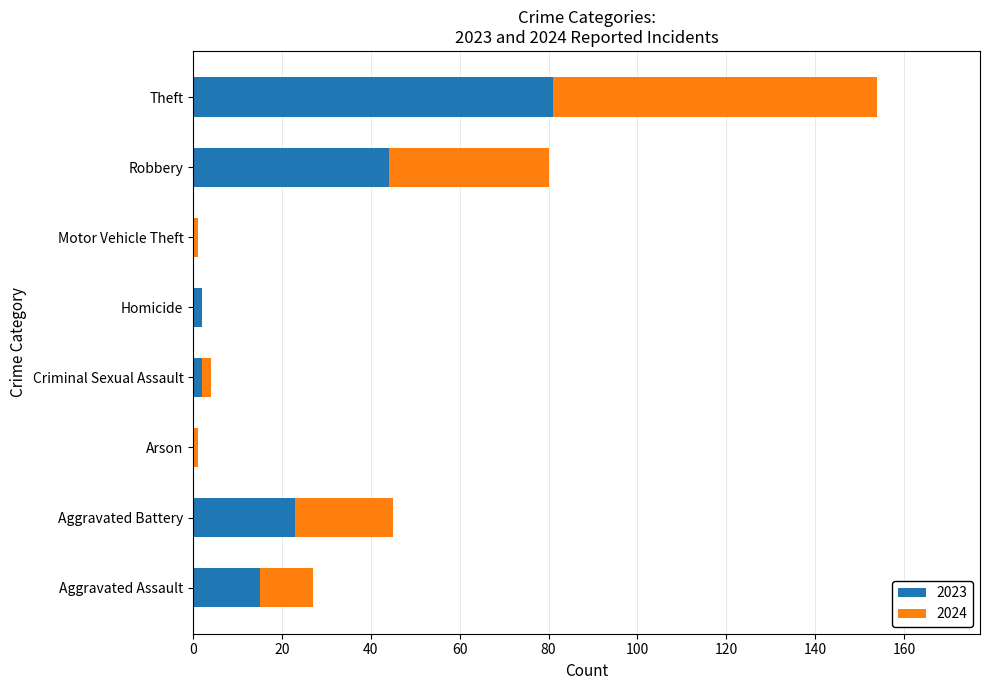

Where is 2023 nearest to the value 40?

Robbery